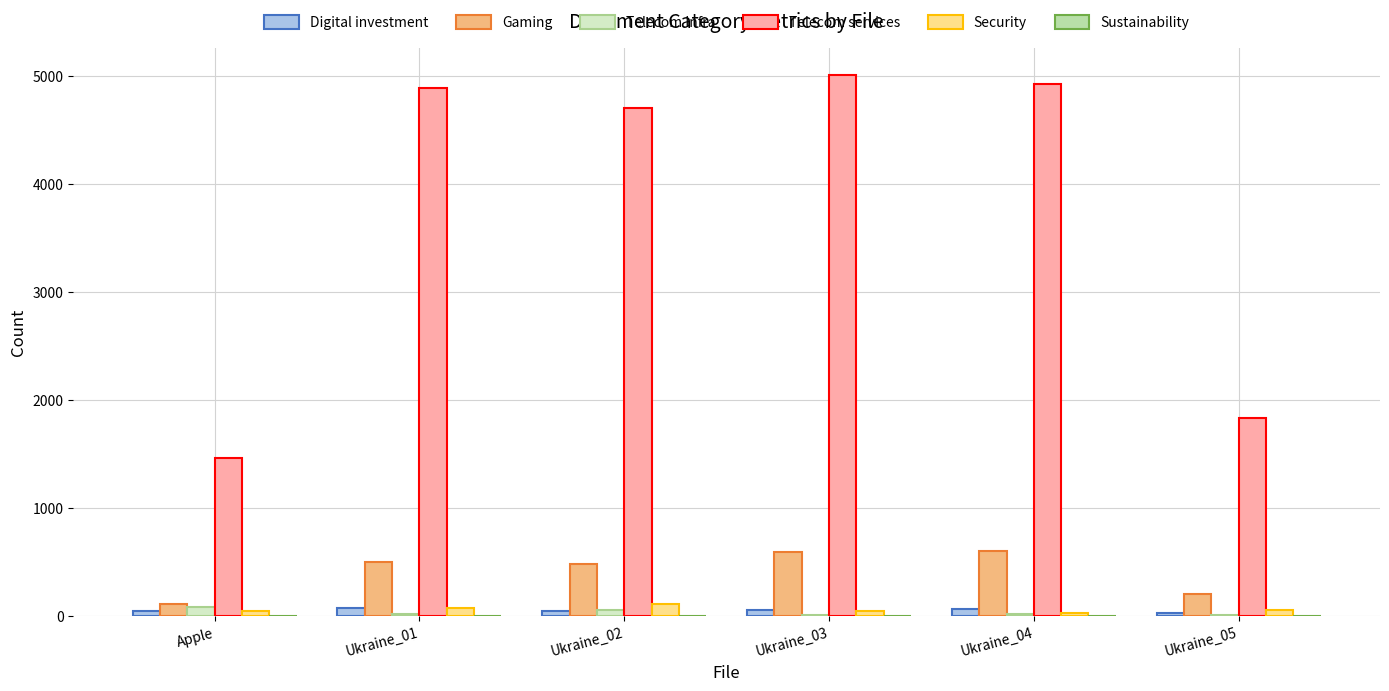

Which series has the widest spread of values?

Telecom services